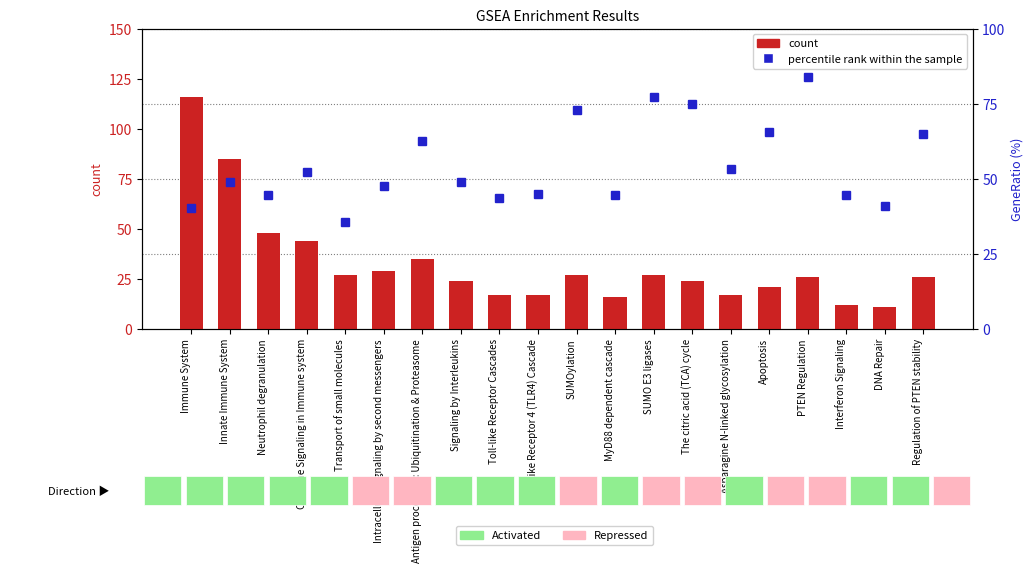

Count the number of categories in the chart.

20